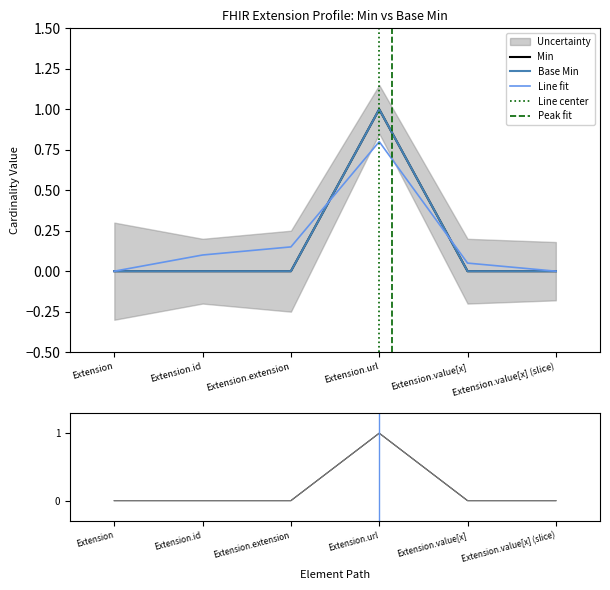

What is the maximum value shown in the chart?

1